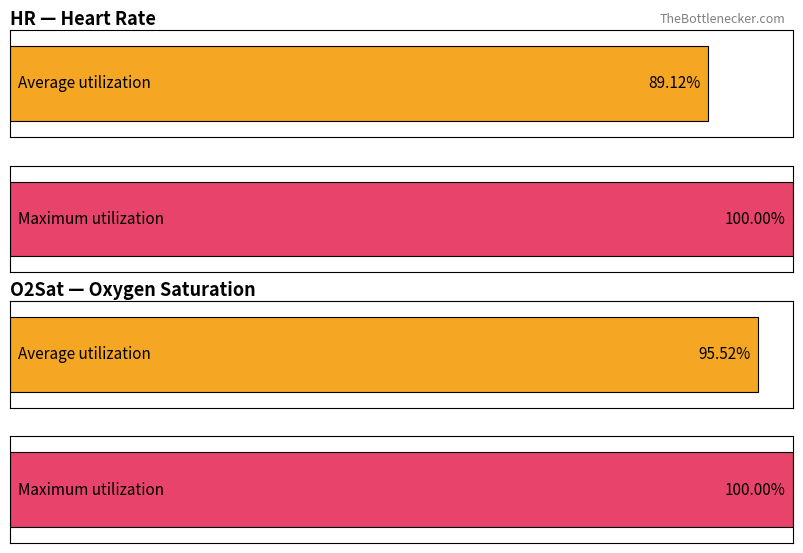

At which category does the chart reach its peak across all series?

2